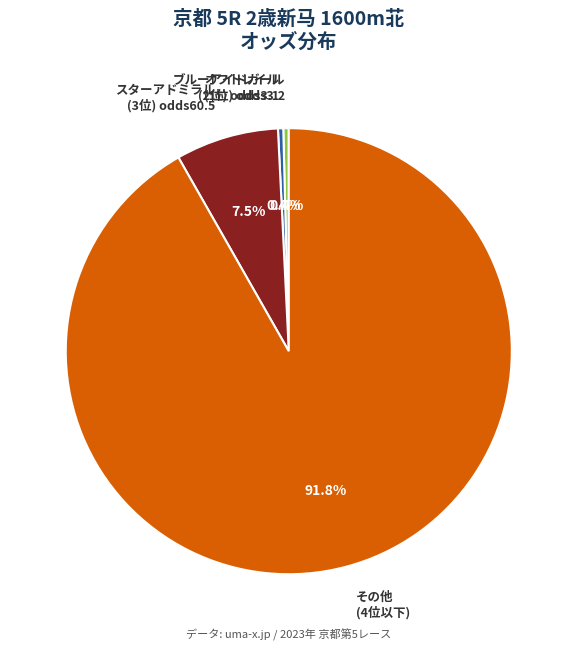

How many slices are in this pie chart?

4